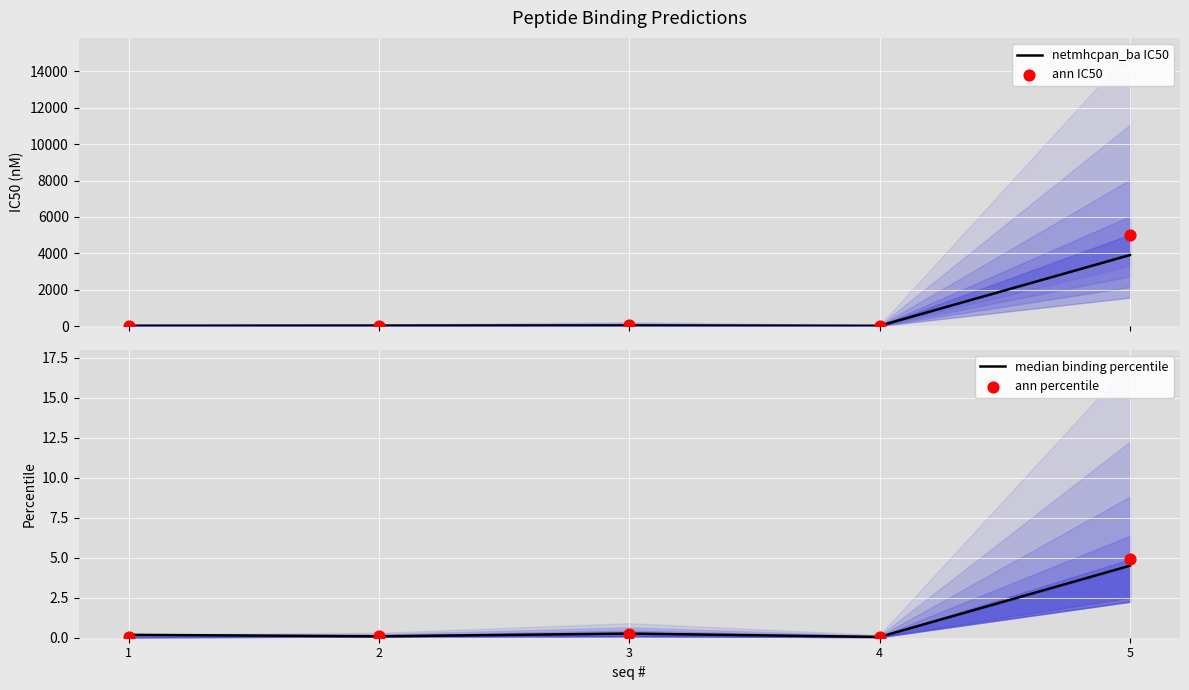

At which category is the sum across all series the highest?

5